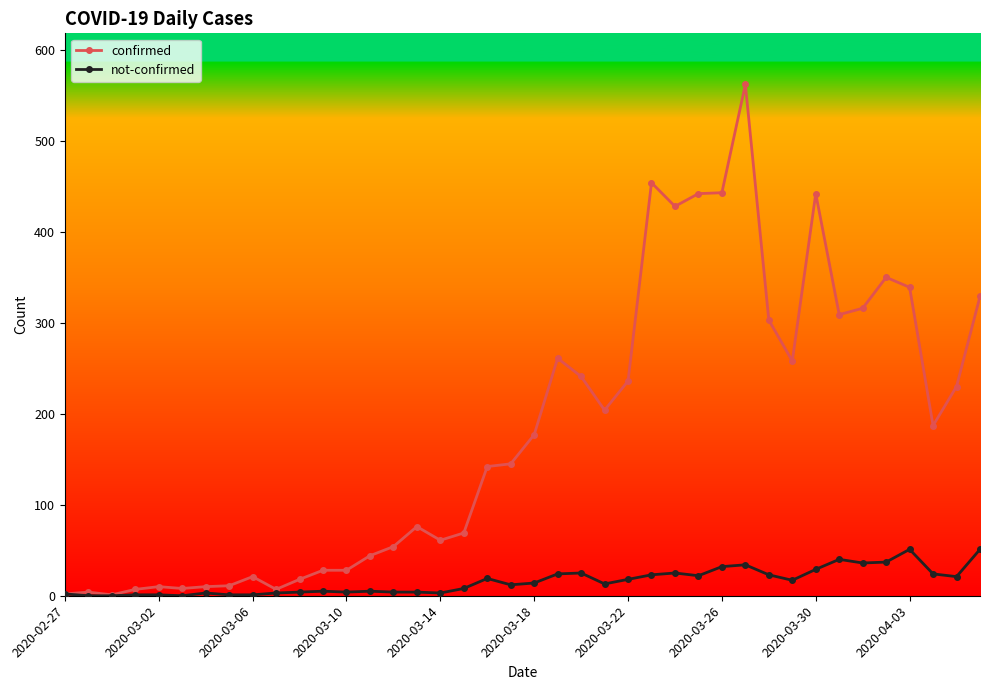

What is the greatest value displayed?

562